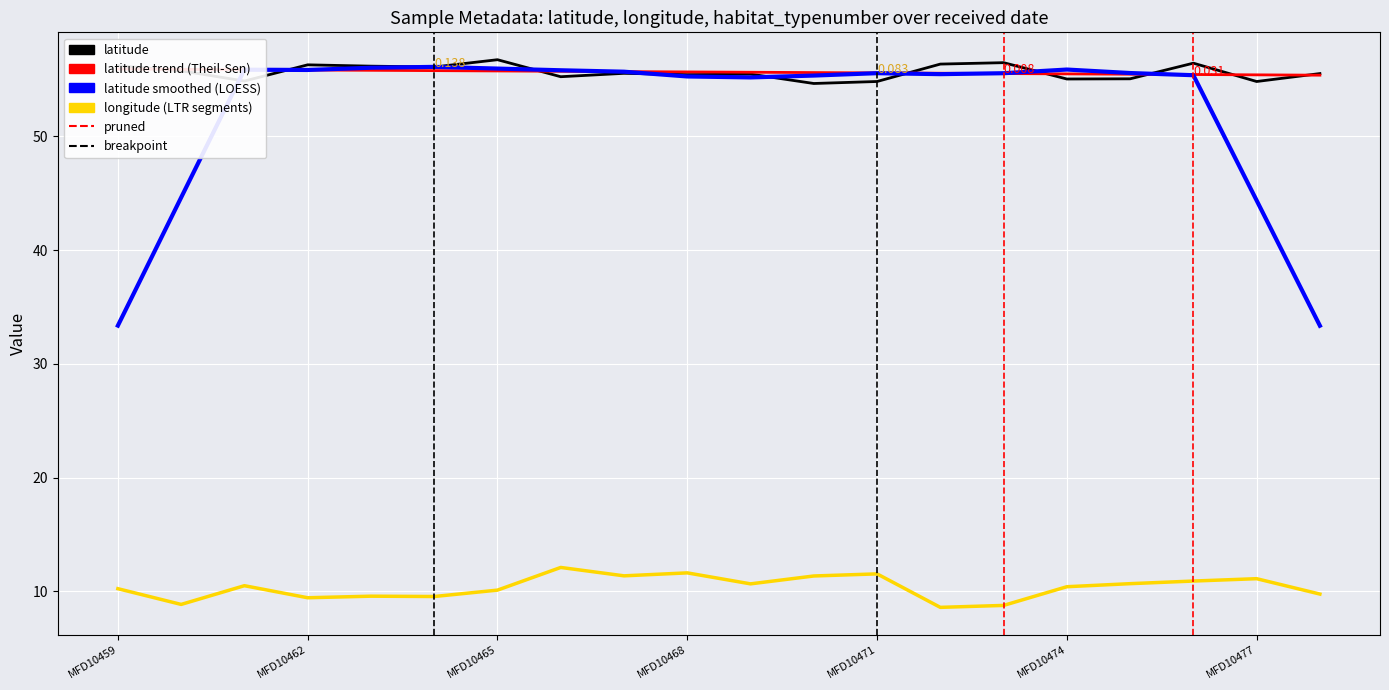

What position from the right is MFD10474?

5